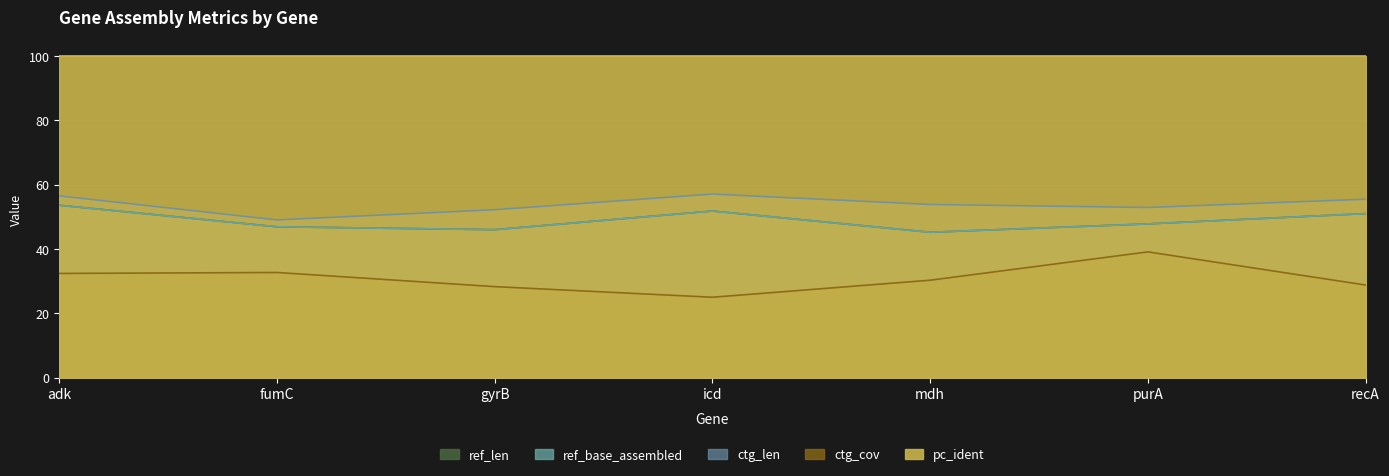

What is the difference between the maximum and minimum values in the ctg_len series?

8.0